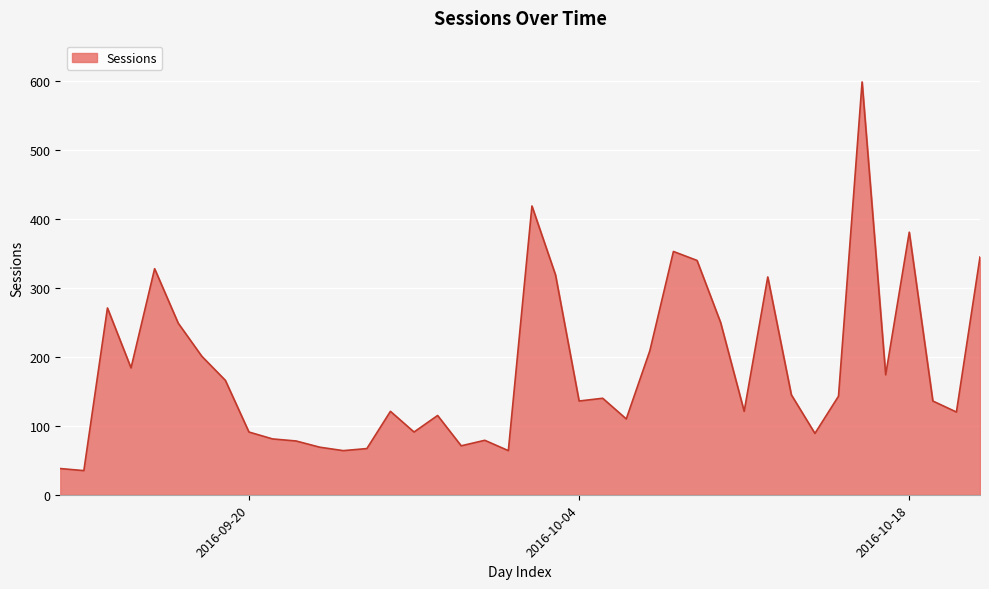

Count the number of values greater than 140.

19